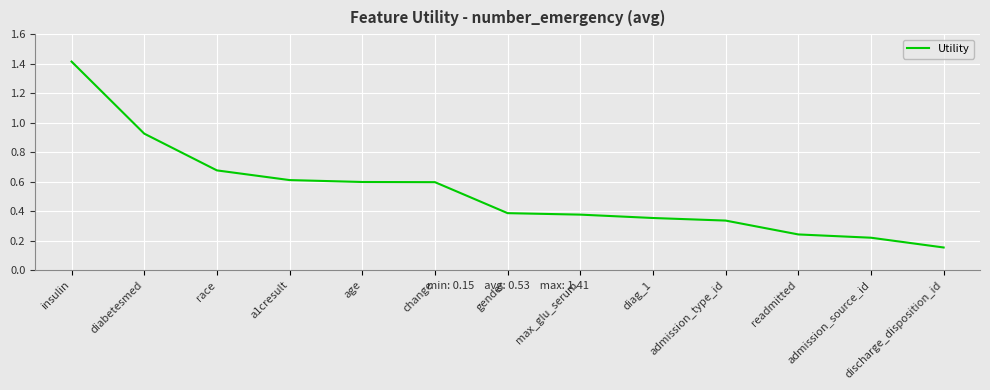

What is the change in value from a1cresult to gender?

-0.2